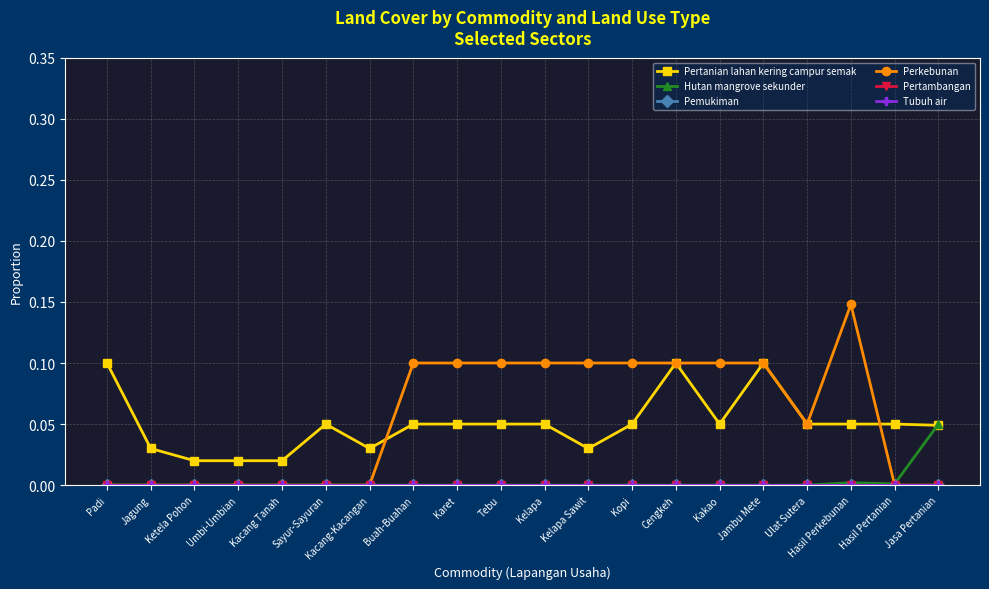

Is this an area chart (filled region under the line)?

No